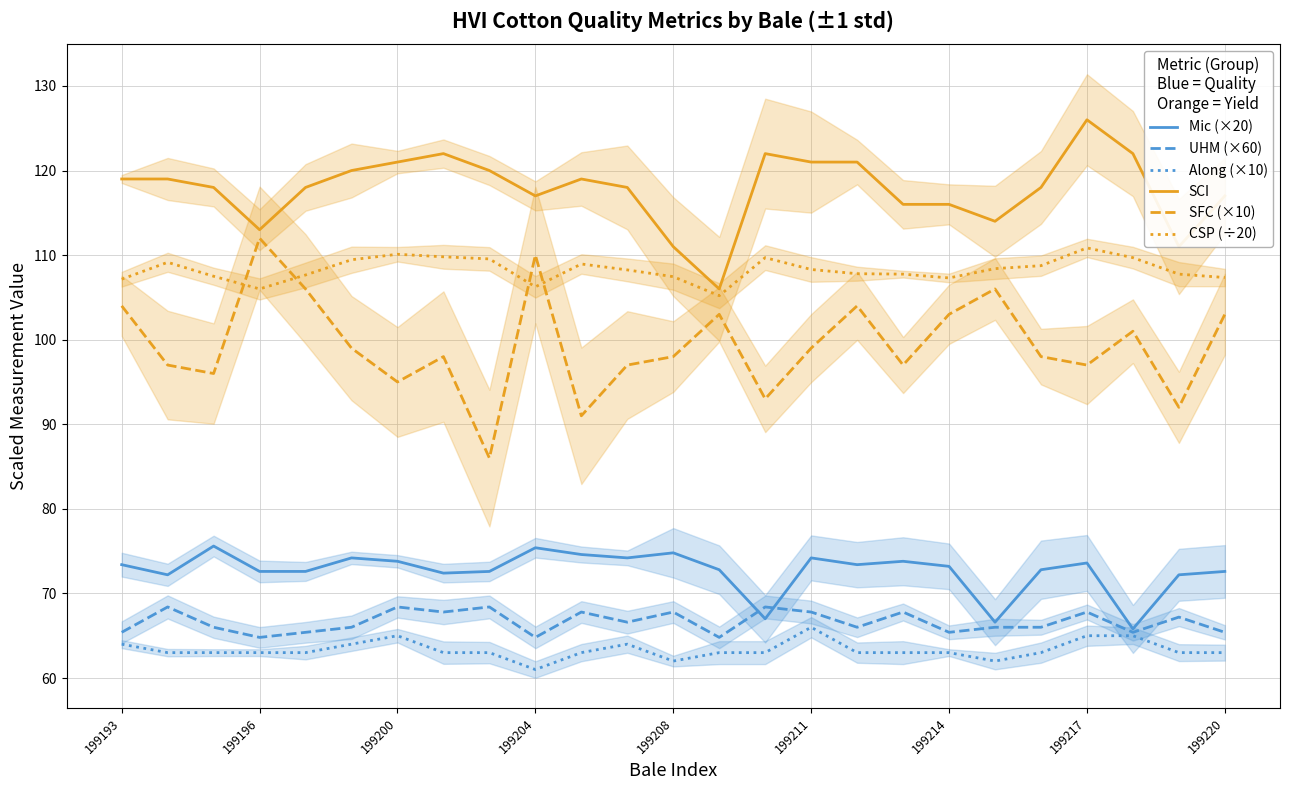

What are all the series names shown in the legend?

Mic (×20), UHM (×60), Along (×10), SCI, SFC (×10), CSP (÷20)